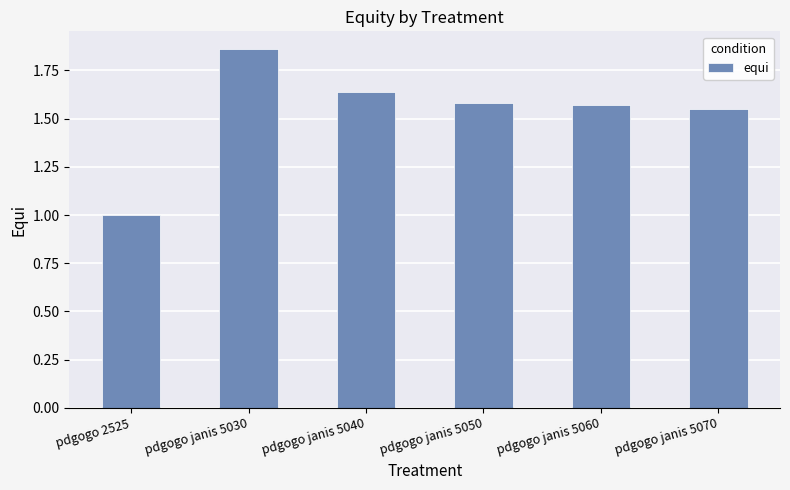

Which label corresponds to the largest value in the chart?

pdgogo janis 5030